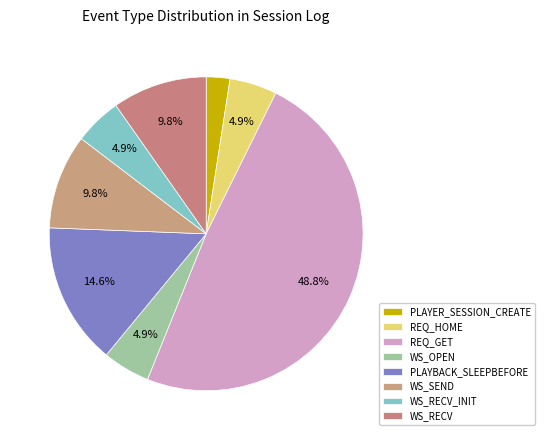

To the nearest percent, what is the combined percentage of WS_OPEN and WS_SEND?

15%